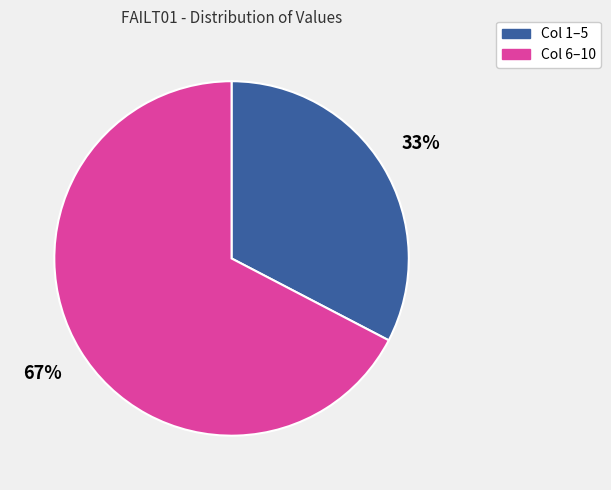

Which category accounts for the majority?

Col 6–10